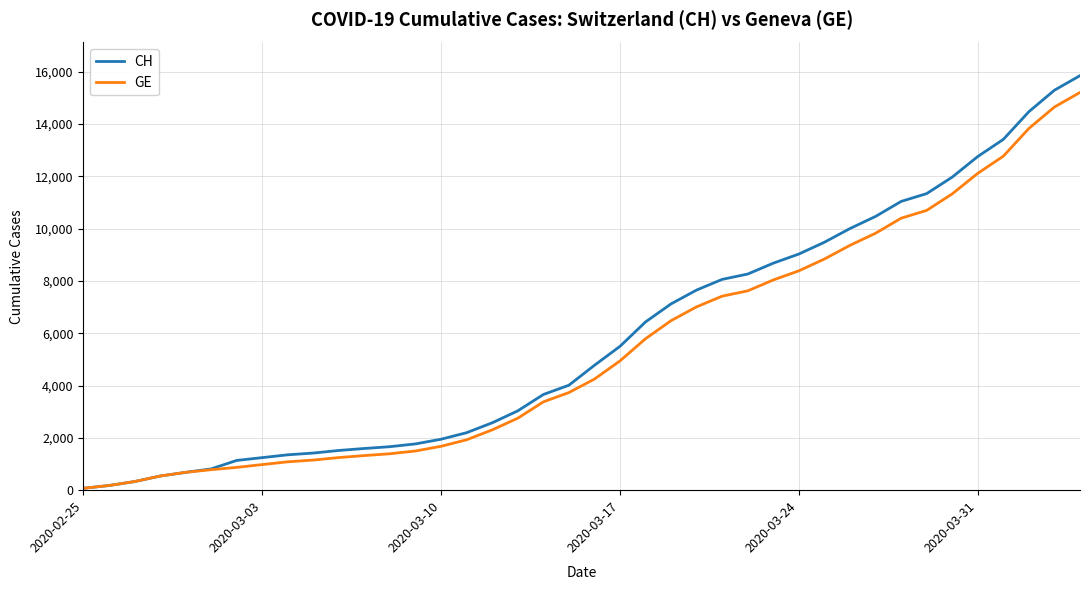

How many categories are shown in the chart?

40